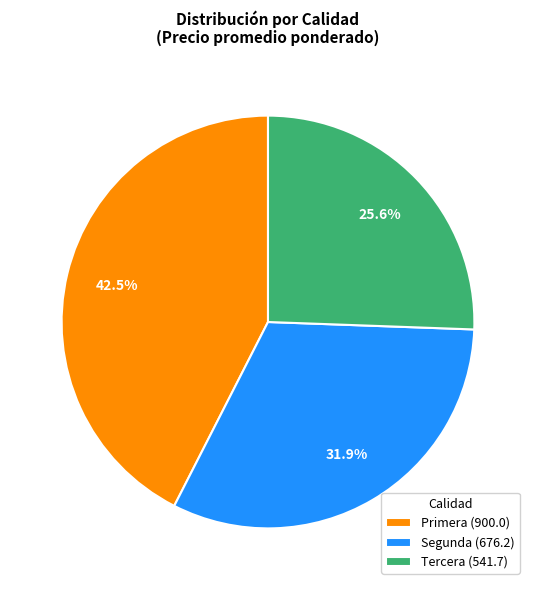

Is the sum of Tercera (541.7) and Segunda (676.2) greater than half?

Yes